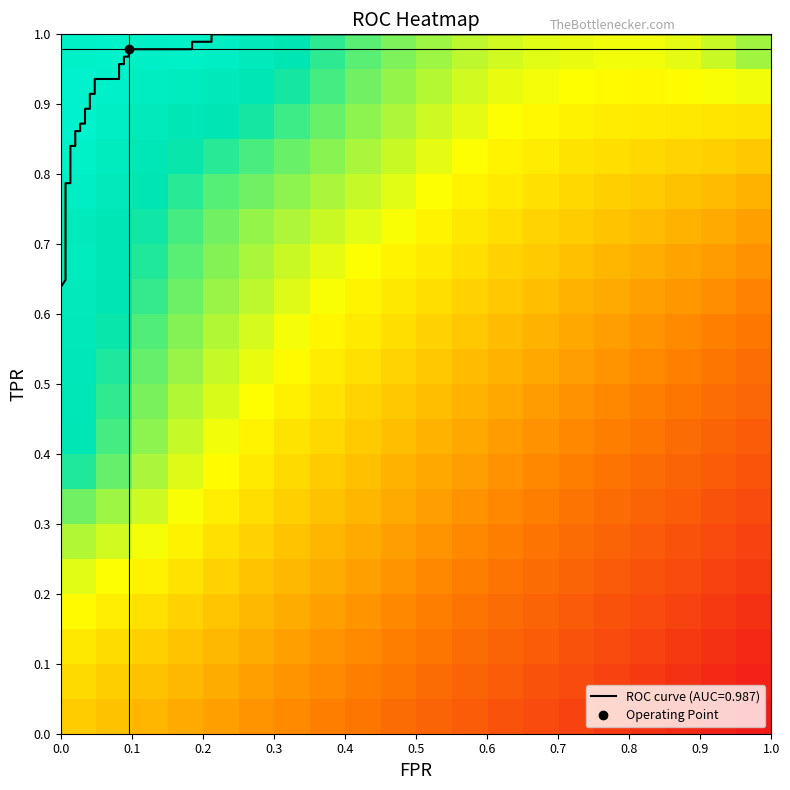

Reading left to right, list all the values displayed in this chart.

row_0: 0.4	0.4	0.4	0.3	0.3	0.3	0.3	0.2	0.2	0.2	0.2	0.2	0.1	0.1	0.1	0.1	0.1	0.0	0.0	0.0
row_1: 0.4	0.4	0.4	0.4	0.3	0.3	0.3	0.3	0.2	0.2	0.2	0.2	0.2	0.1	0.1	0.1	0.1	0.1	0.0	0.0
row_2: 0.5	0.4	0.4	0.4	0.4	0.3	0.3	0.3	0.3	0.2	0.2	0.2	0.2	0.2	0.1	0.1	0.1	0.1	0.1	0.0
row_3: 0.5	0.5	0.4	0.4	0.4	0.4	0.3	0.3	0.3	0.3	0.2	0.2	0.2	0.2	0.2	0.1	0.1	0.1	0.1	0.1
row_4: 0.5	0.5	0.5	0.4	0.4	0.4	0.4	0.3	0.3	0.3	0.3	0.2	0.2	0.2	0.2	0.2	0.1	0.1	0.1	0.1
row_5: 0.6	0.5	0.5	0.5	0.4	0.4	0.4	0.4	0.3	0.3	0.3	0.3	0.2	0.2	0.2	0.2	0.2	0.1	0.1	0.1
row_6: 0.6	0.6	0.5	0.5	0.5	0.4	0.4	0.4	0.4	0.3	0.3	0.3	0.3	0.2	0.2	0.2	0.2	0.2	0.1	0.1
row_7: 0.7	0.6	0.6	0.5	0.5	0.5	0.4	0.4	0.4	0.4	0.3	0.3	0.3	0.3	0.2	0.2	0.2	0.2	0.2	0.1
row_8: 0.8	0.7	0.6	0.6	0.5	0.5	0.4	0.4	0.4	0.4	0.4	0.3	0.3	0.3	0.3	0.2	0.2	0.2	0.2	0.2
row_9: 0.8	0.7	0.6	0.6	0.5	0.5	0.5	0.4	0.4	0.4	0.4	0.3	0.3	0.3	0.3	0.3	0.2	0.2	0.2	0.2
row_10: 0.8	0.7	0.7	0.6	0.6	0.5	0.5	0.5	0.4	0.4	0.4	0.4	0.3	0.3	0.3	0.3	0.3	0.3	0.2	0.2
row_11: 0.8	0.7	0.7	0.6	0.6	0.5	0.5	0.5	0.5	0.4	0.4	0.4	0.4	0.4	0.3	0.3	0.3	0.3	0.3	0.2
row_12: 0.9	0.8	0.7	0.6	0.6	0.6	0.5	0.5	0.5	0.5	0.4	0.4	0.4	0.4	0.4	0.3	0.3	0.3	0.3	0.3
row_13: 0.9	0.8	0.7	0.7	0.6	0.6	0.6	0.5	0.5	0.5	0.5	0.4	0.4	0.4	0.4	0.4	0.3	0.3	0.3	0.3
row_14: 0.8	0.8	0.7	0.7	0.6	0.6	0.6	0.6	0.5	0.5	0.5	0.5	0.4	0.4	0.4	0.4	0.4	0.4	0.3	0.3
row_15: 0.9	0.8	0.8	0.7	0.7	0.6	0.6	0.6	0.6	0.5	0.5	0.5	0.5	0.4	0.4	0.4	0.4	0.4	0.4	0.4
row_16: 1.0	0.9	0.8	0.7	0.7	0.7	0.6	0.6	0.6	0.6	0.5	0.5	0.5	0.5	0.4	0.4	0.4	0.4	0.4	0.4
row_17: 1.0	0.9	0.8	0.8	0.8	0.7	0.7	0.6	0.6	0.6	0.6	0.5	0.5	0.5	0.5	0.5	0.5	0.5	0.5	0.4
row_18: 1.0	1.0	0.9	0.9	0.8	0.8	0.7	0.7	0.6	0.6	0.6	0.5	0.5	0.5	0.5	0.5	0.5	0.5	0.5	0.5
row_19: 1.0	1.0	1.0	1.0	0.9	0.8	0.8	0.7	0.7	0.6	0.6	0.6	0.5	0.5	0.5	0.5	0.5	0.5	0.6	0.6